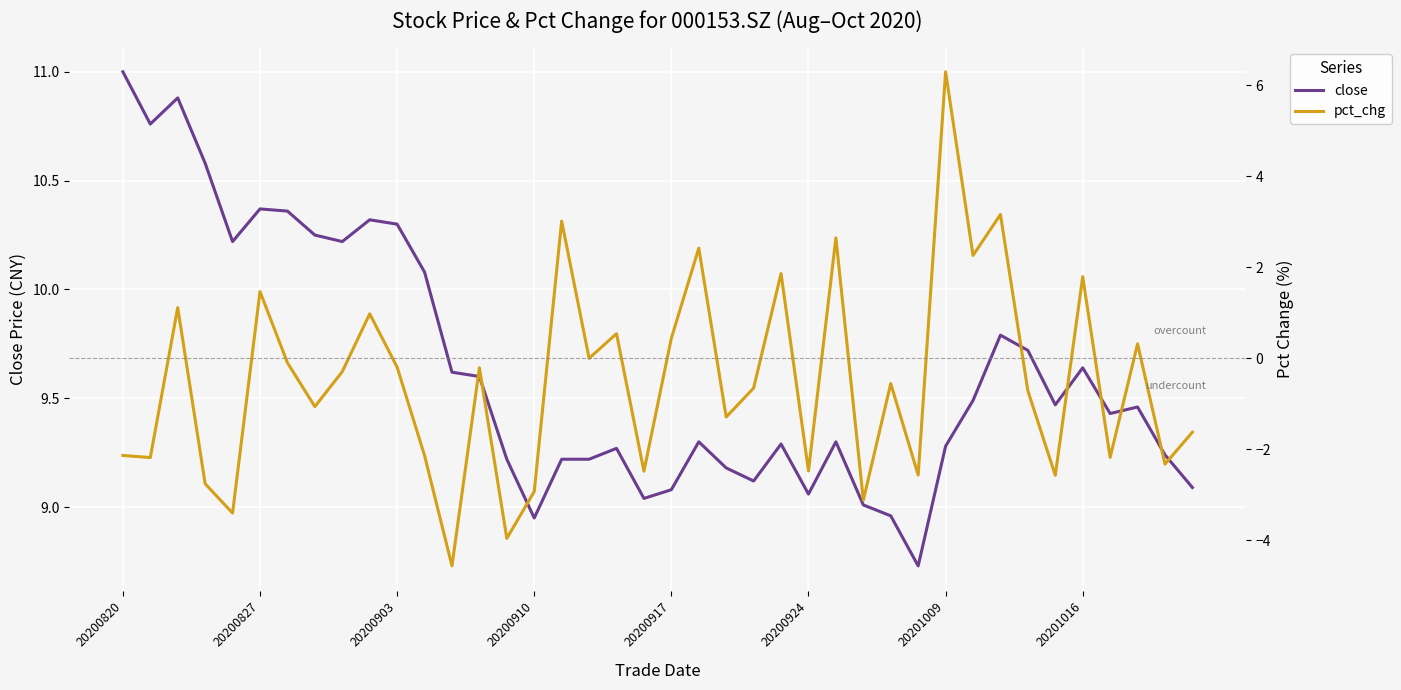

Is it true that close equals 6.4 at 38?

False